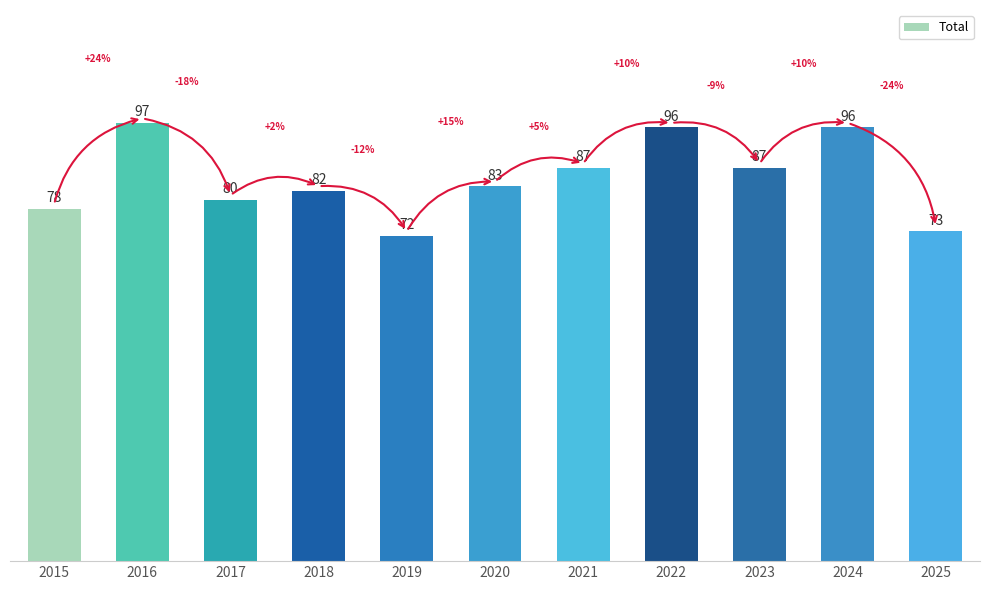

Reading left to right, extract all data points from this chart.

78	97	80	82	72	83	87	96	87	96	73